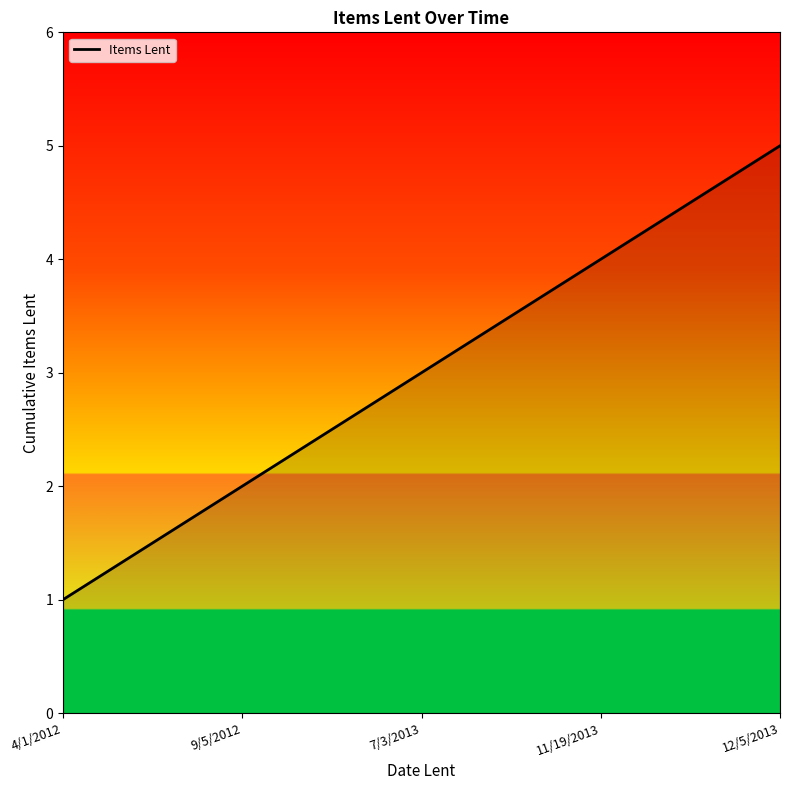

Reading right to left, list all the values displayed in this chart.

12/5/2013=5	11/19/2013=4	7/3/2013=3	9/5/2012=2	4/1/2012=1